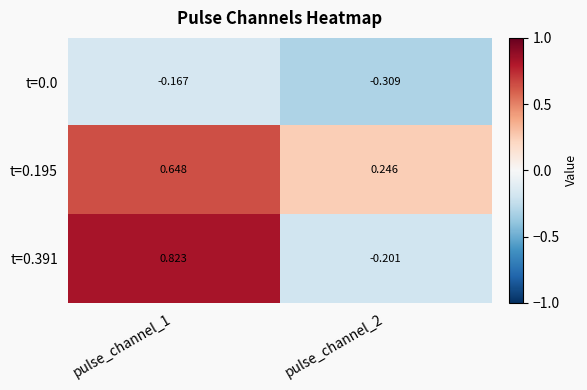

Is the value of t=0.391 at pulse_channel_1 greater than the value of t=0.195 at pulse_channel_2?

Yes